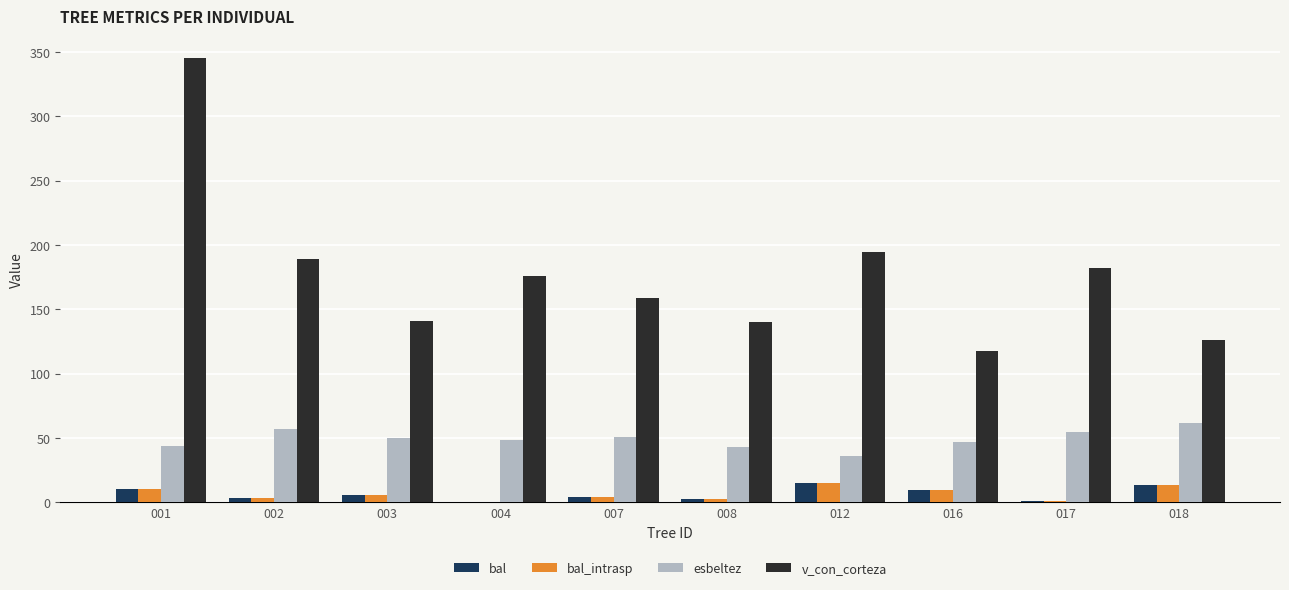

Which series has the largest total across all categories?

v_con_corteza